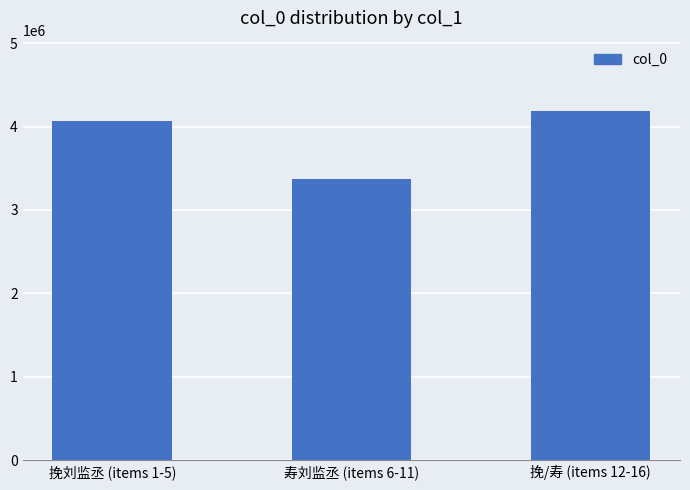

Which category has the lowest value across all series?

寿刘监丞 (items 6-11)